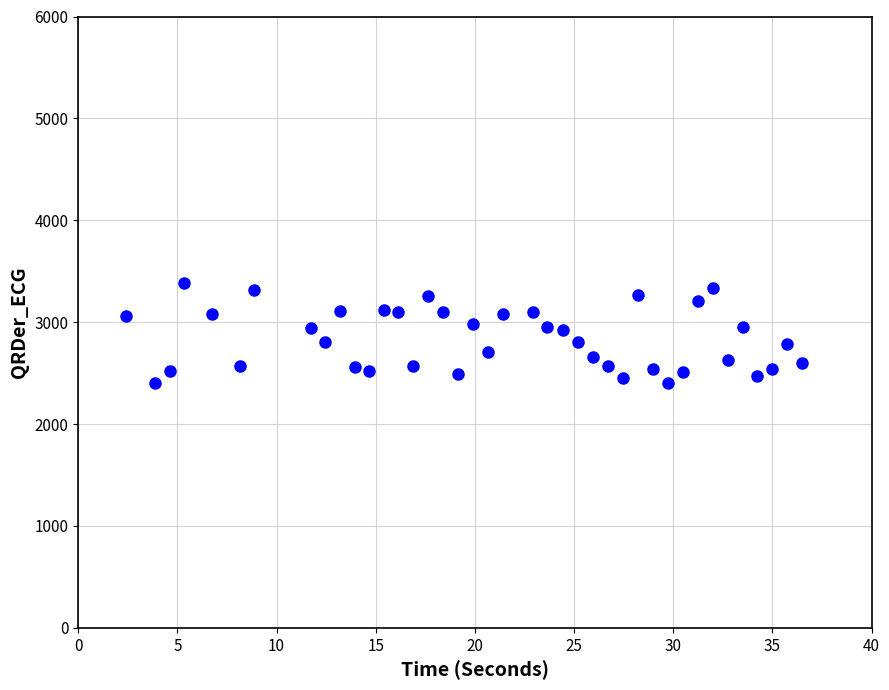

What is the range of X values (max minus min)?

34.1